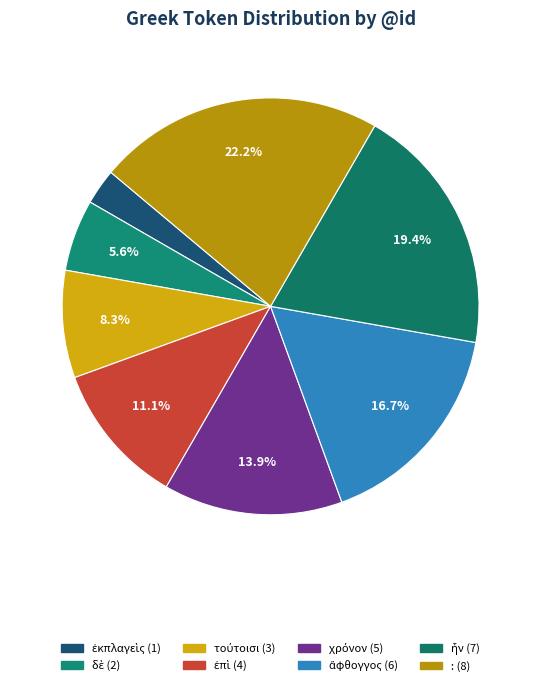

Does any single category account for the majority?

No